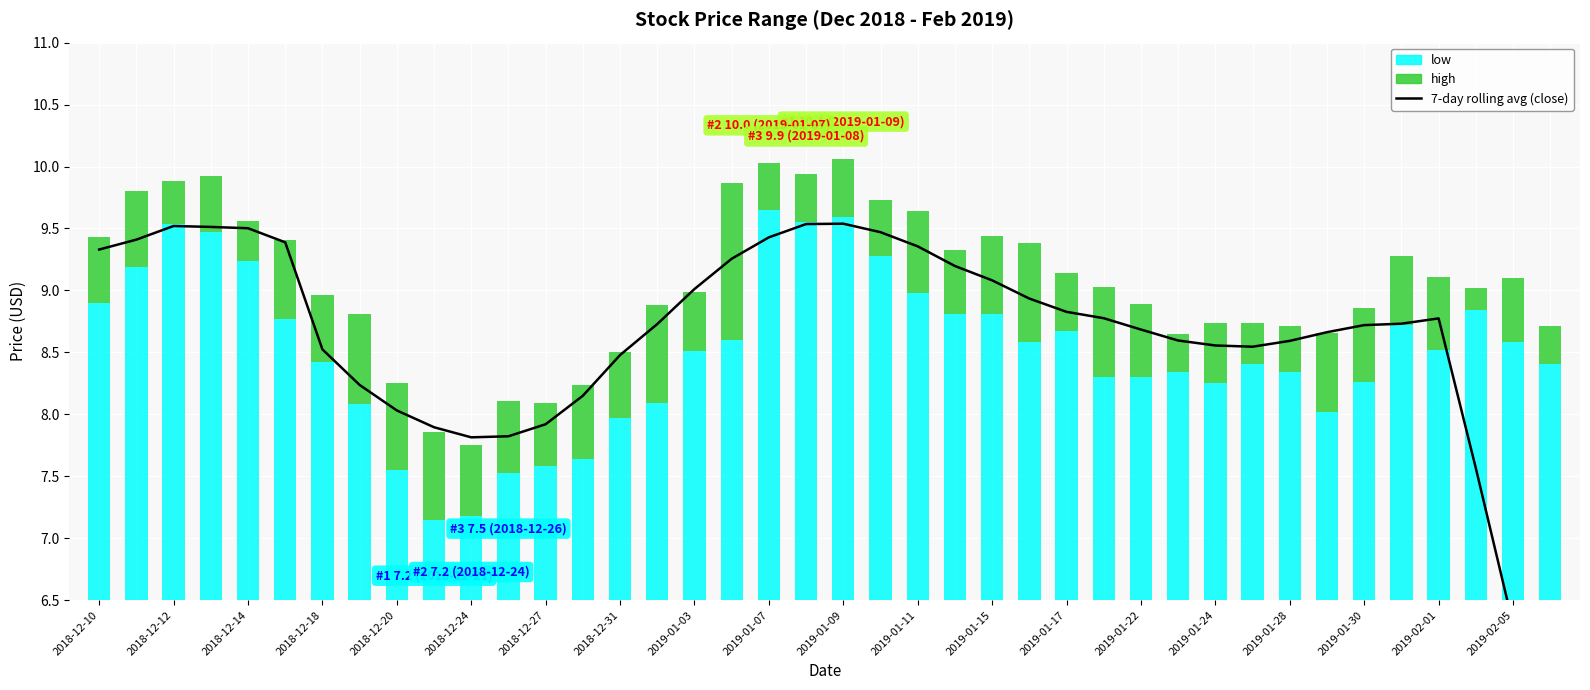

What is the smallest value displayed?

0.2